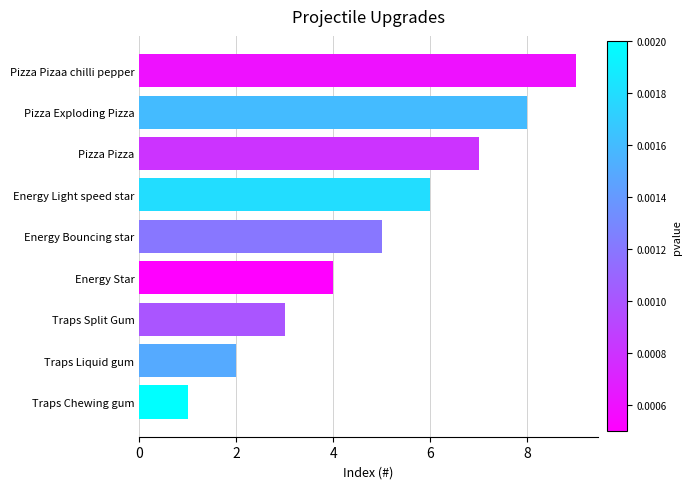

How many data points does each series have?

9